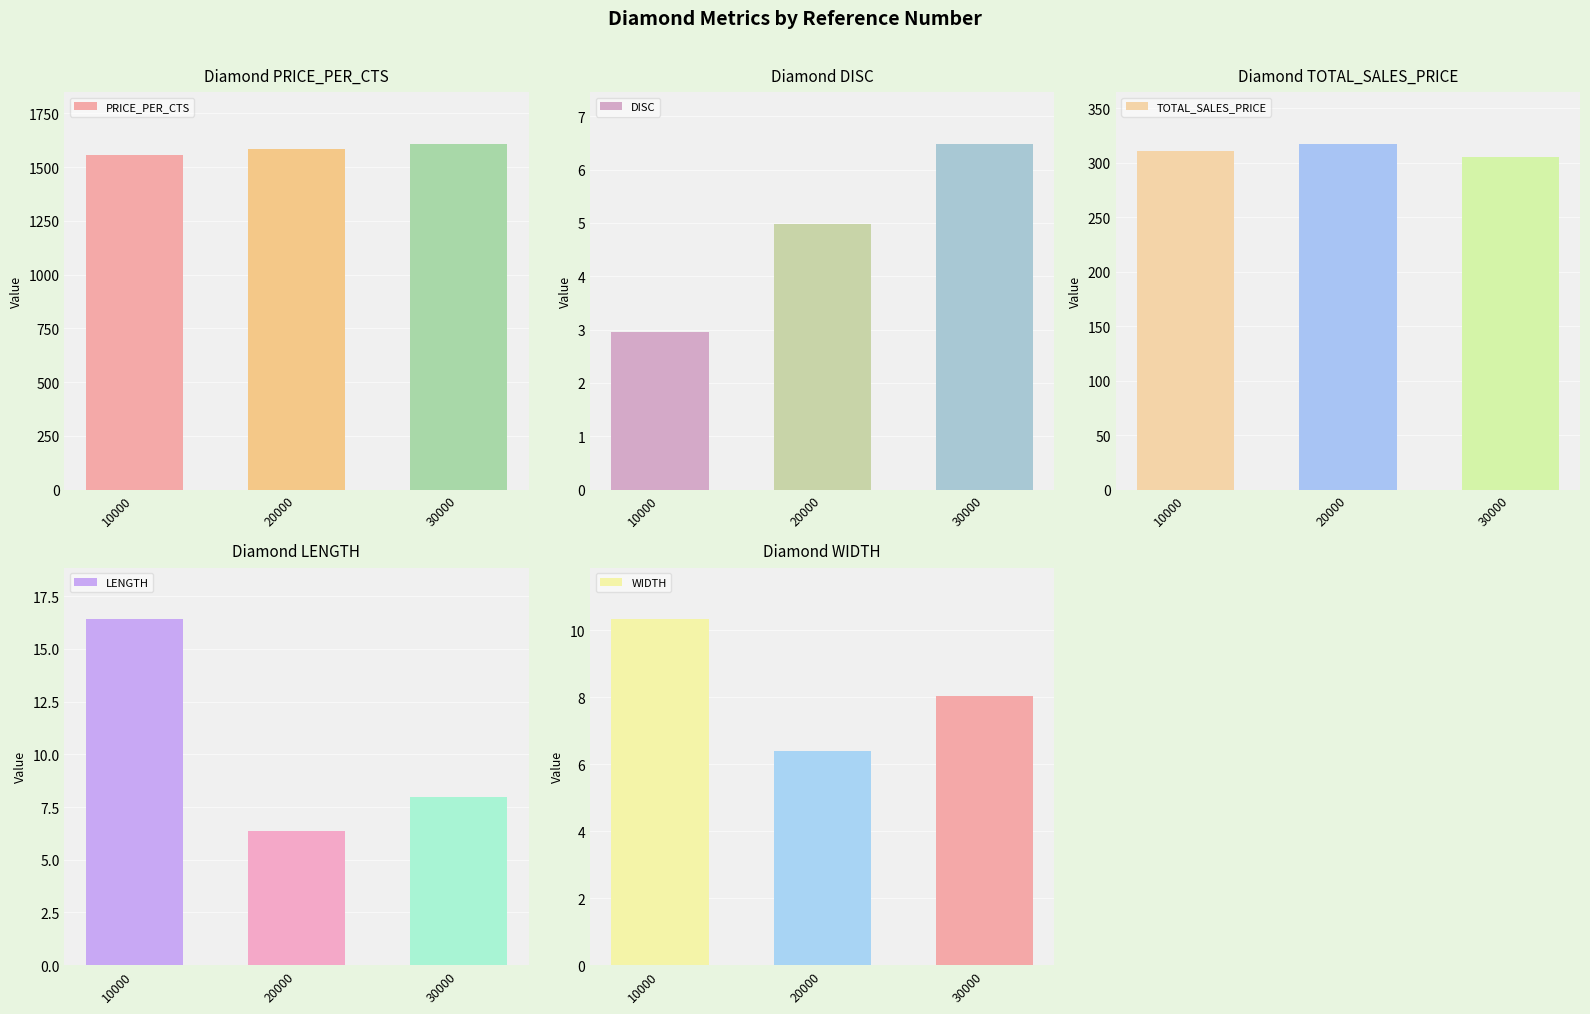

Which label corresponds to the smallest value in the chart?

10000